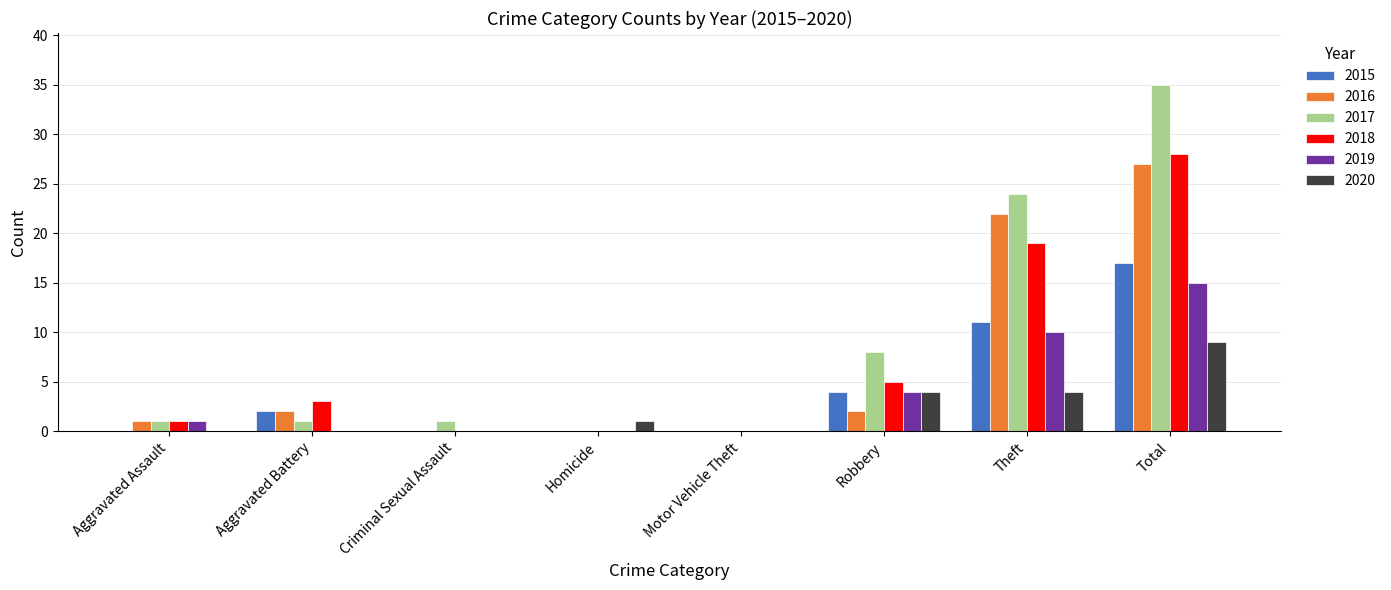

What is the total value across all series at Robbery?

27